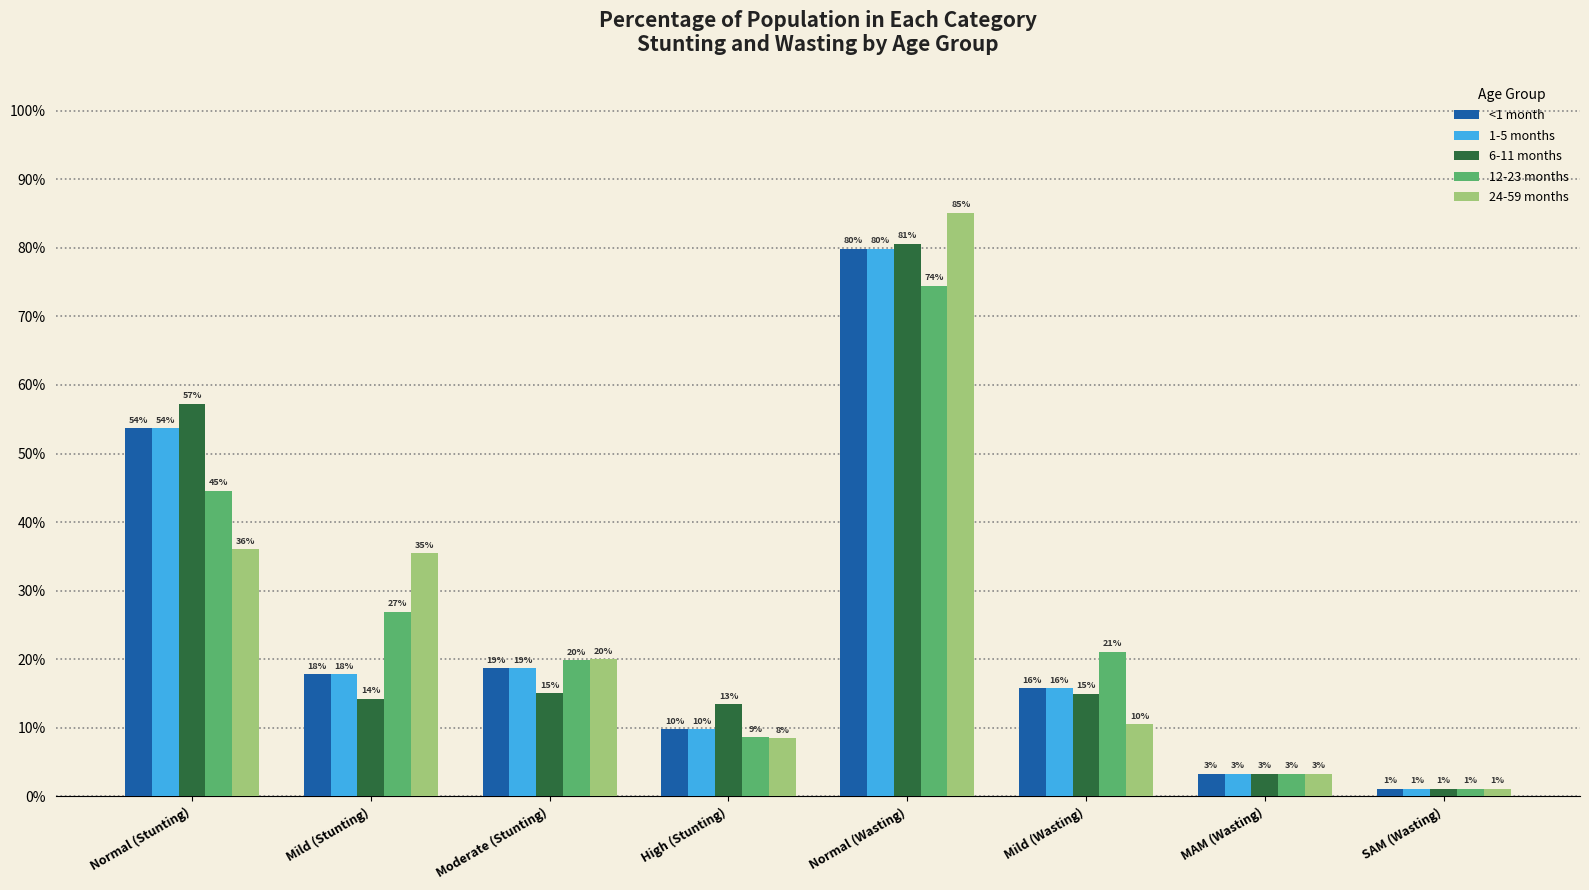

Which has a higher value, Normal (Wasting) or High (Stunting)?

Normal (Wasting)